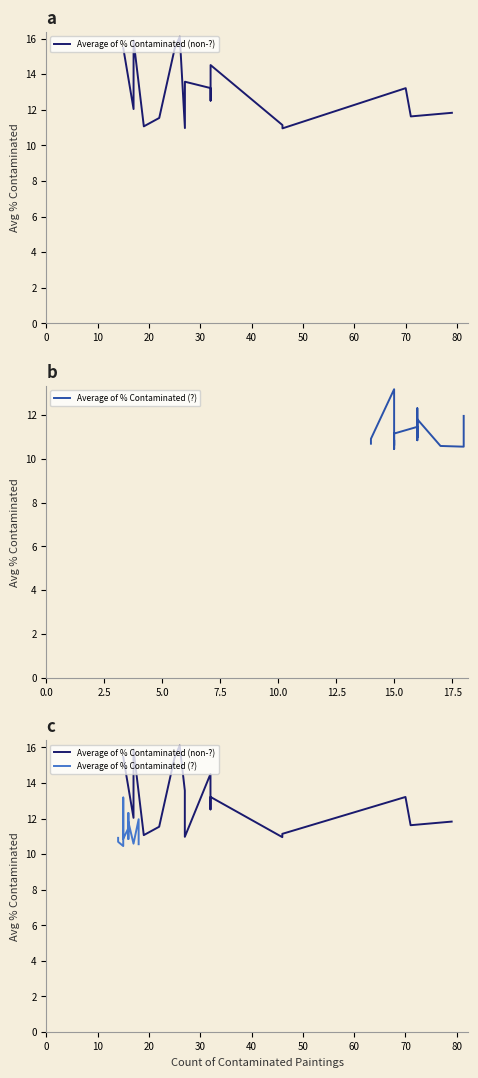

How many data points does each series have?

17